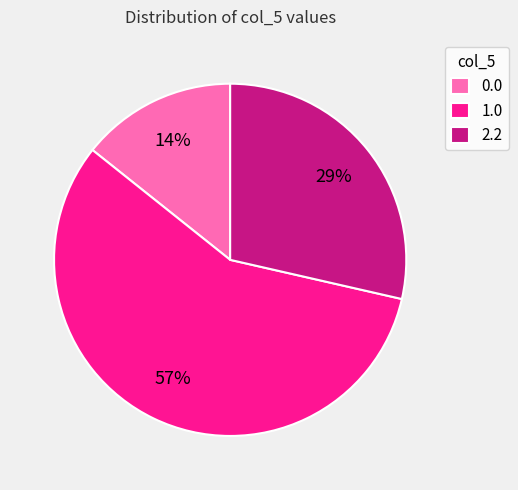

How many segments does this pie chart have?

3